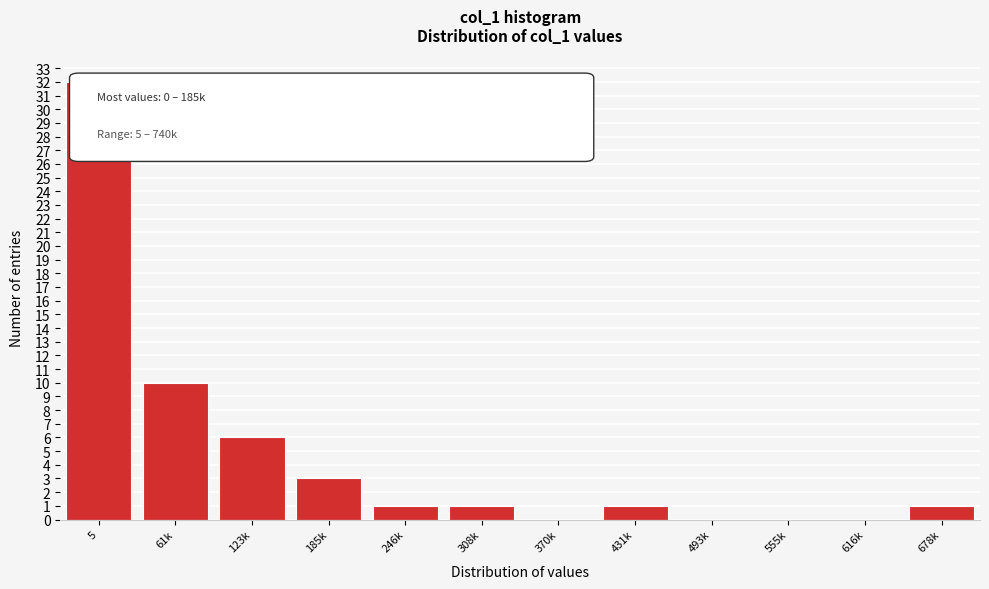

Reading left to right, transcribe all the data shown in this chart.

5=32	61k=10	123k=6	185k=3	246k=1	308k=1	370k=0	431k=1	493k=0	555k=0	616k=0	678k=1